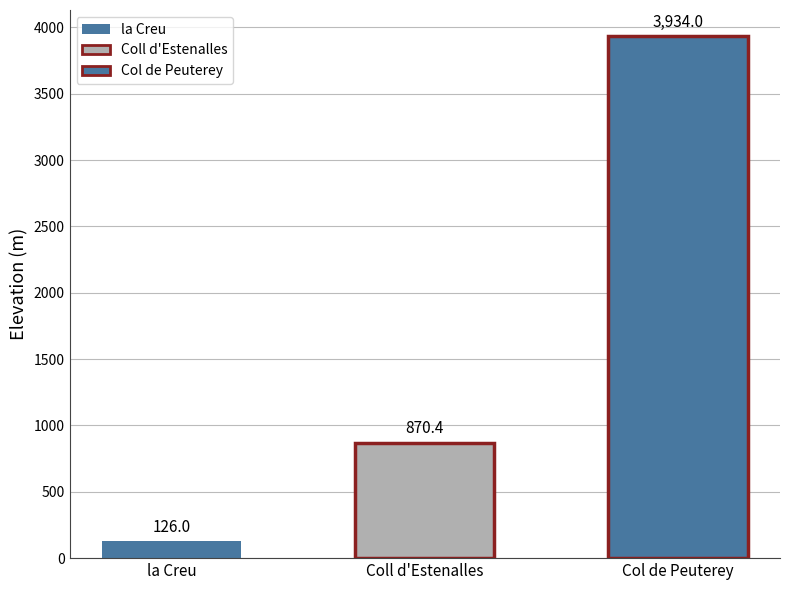

Reading left to right, list all the values displayed in this chart.

la Creu=126.0	Coll d'Estenalles=870.4	Col de Peuterey=3934.0